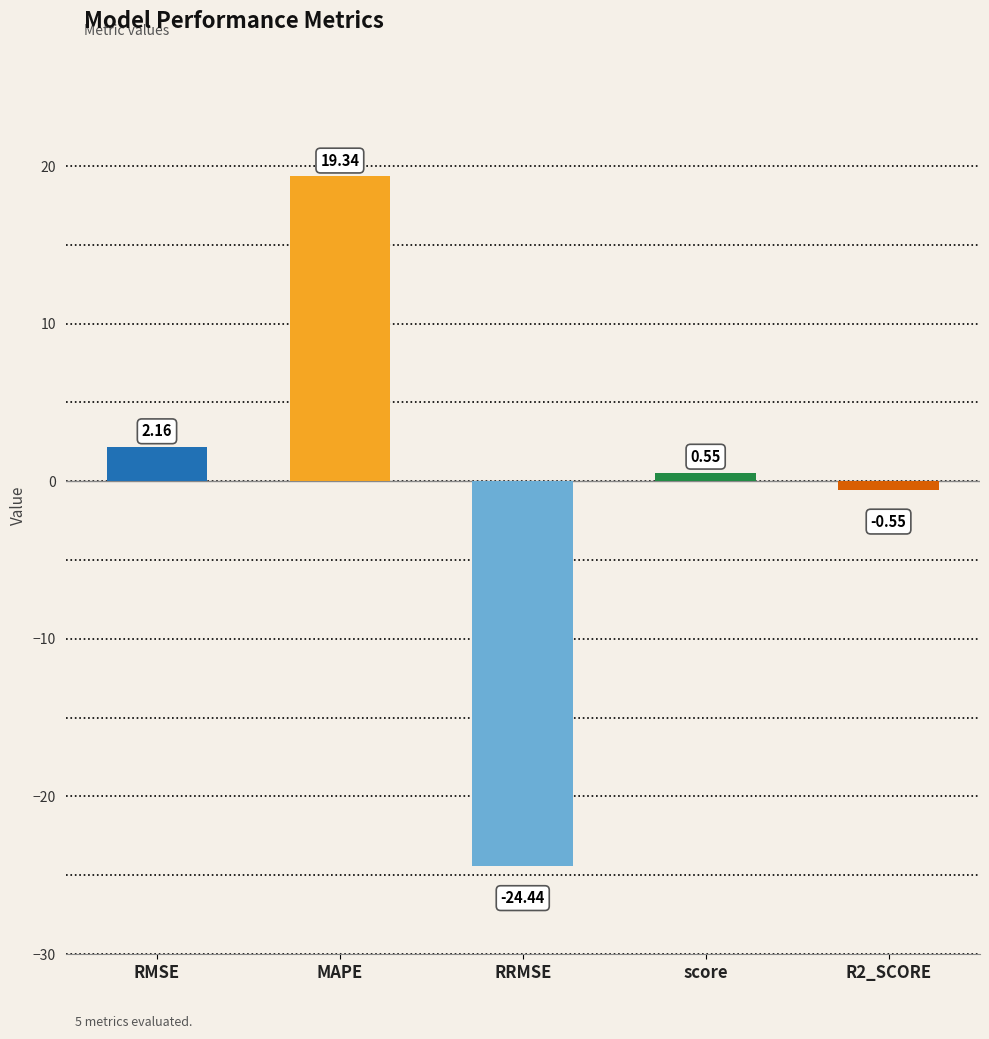

What is the sum of the values at MAPE and RMSE?

21.5